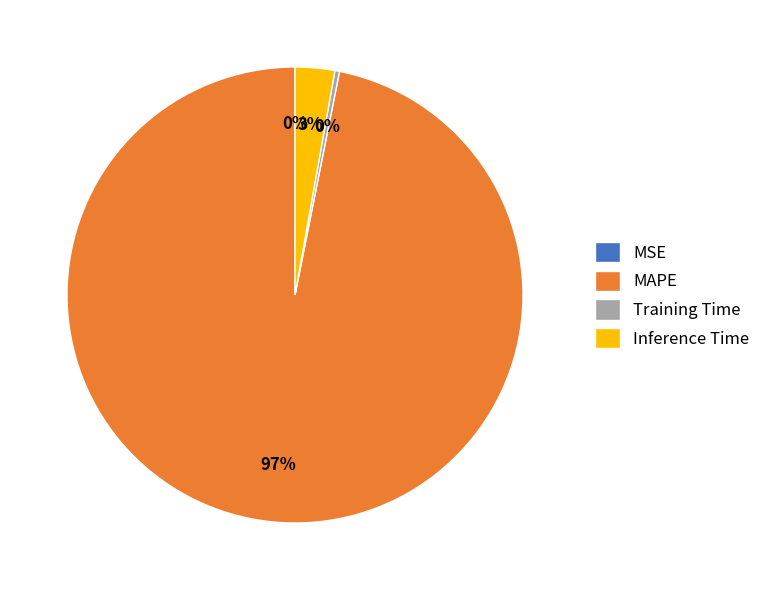

Is the sum of MAPE and Inference Time greater than half?

Yes